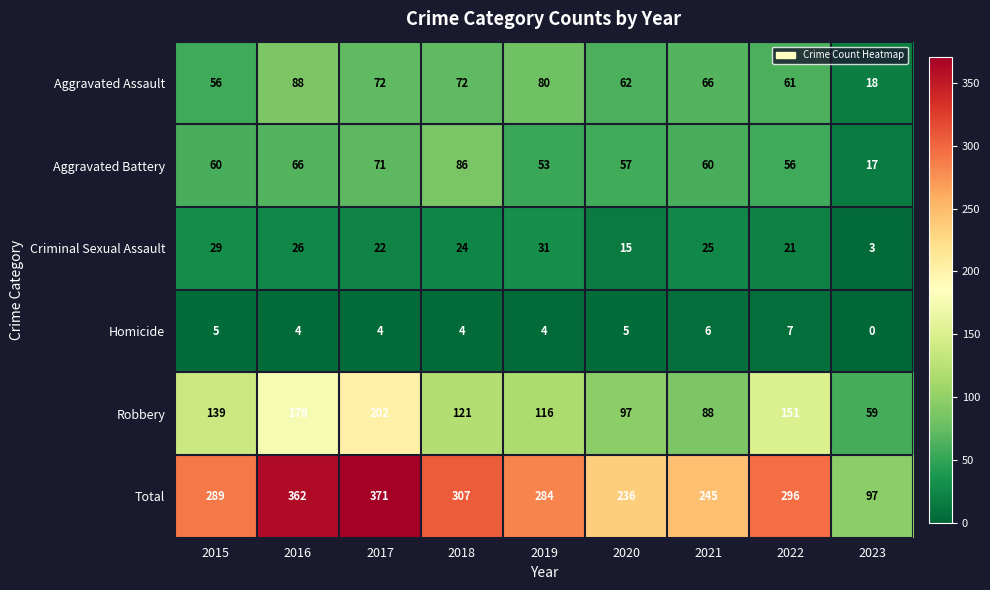

The Robbery series shows 178 at 2016. True or false?

True